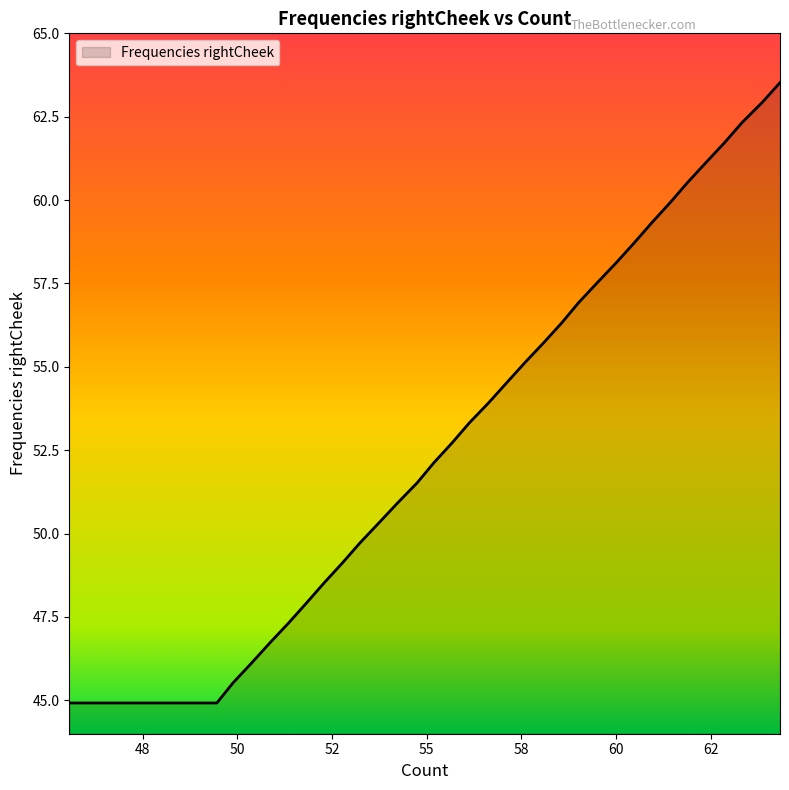

What is the difference between the maximum and minimum values?

18.6